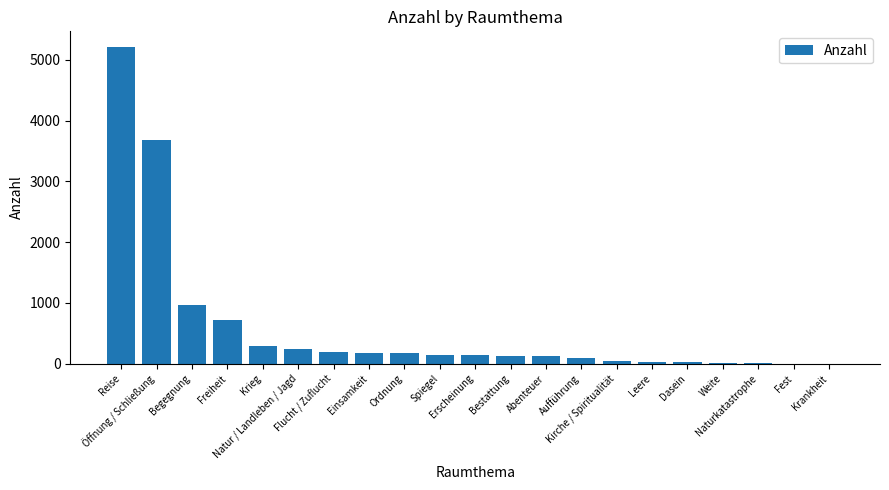

What is the change in value from Einsamkeit to Aufführung?

-87